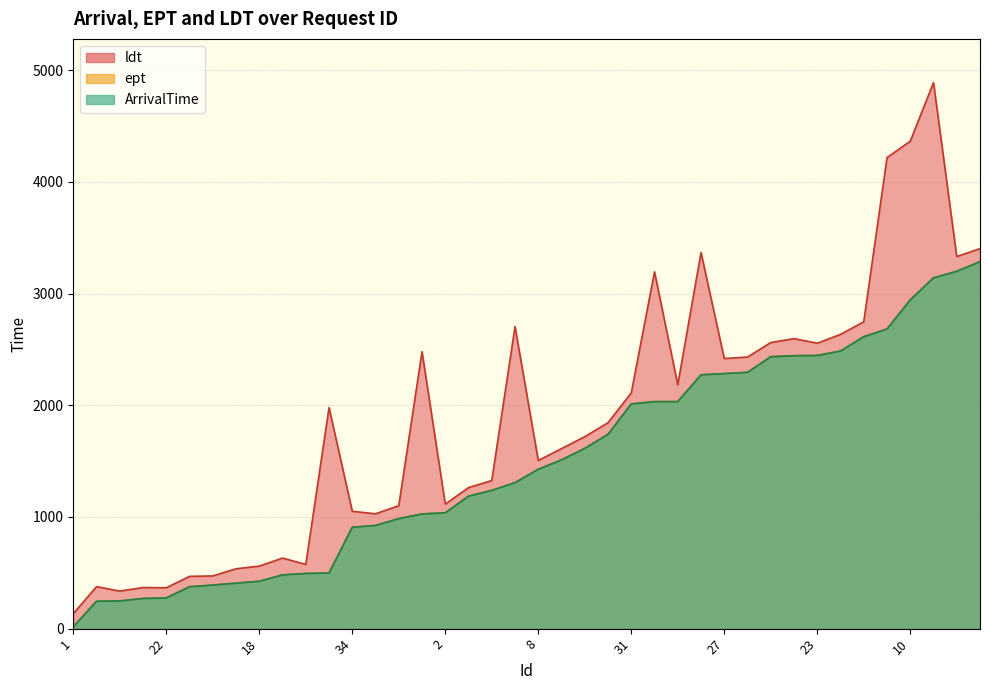

What is the approximate value of ArrivalTime at 16?

3200